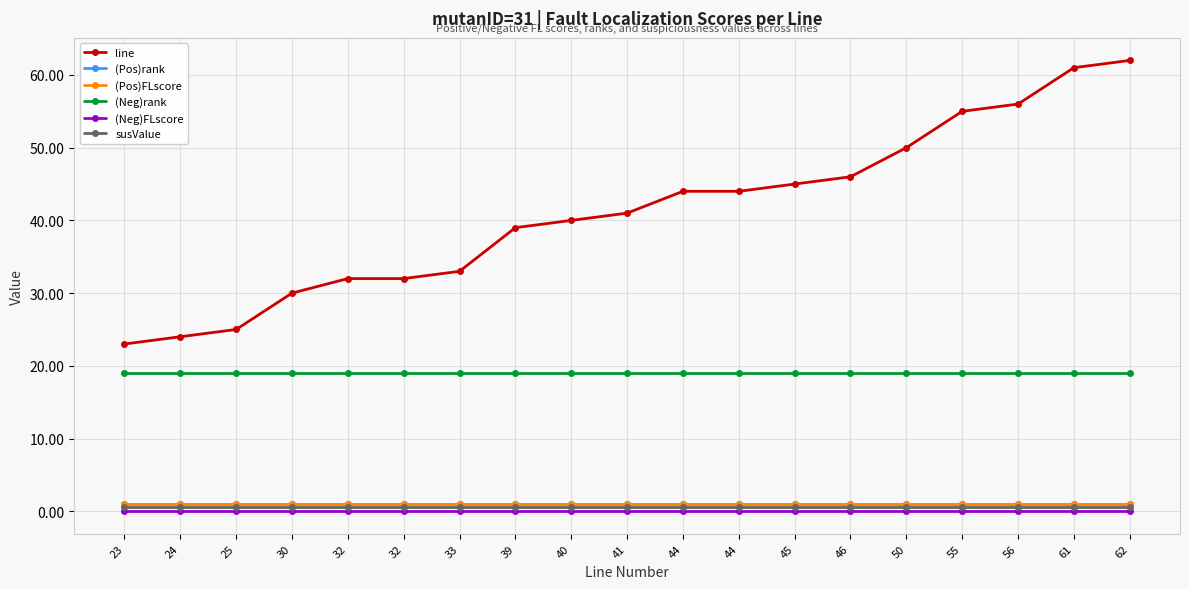

True or false: (Pos)rank has more than 2 interior local peaks.

False